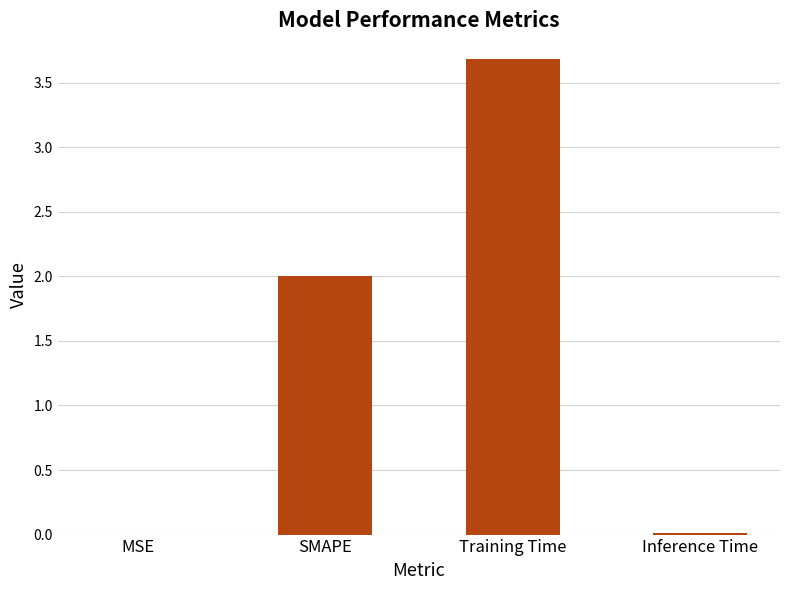

Are the bars horizontal?

No